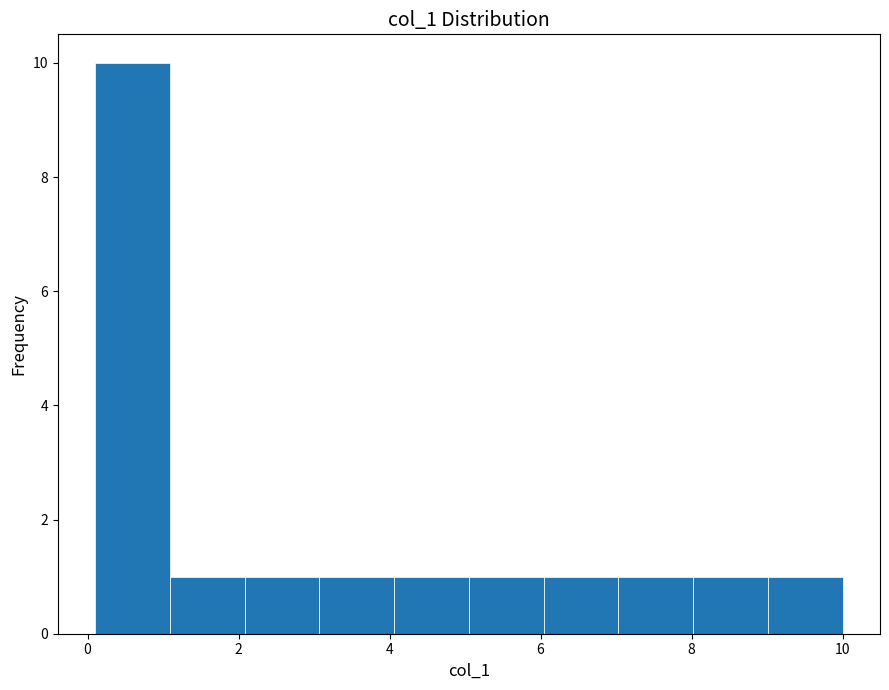

How tall is the bar that spans 9.0 to 10.0 on the x-axis? Neither the bar edges nor the heights are printed on the chart, so give them approximately, as read against the axes.

1